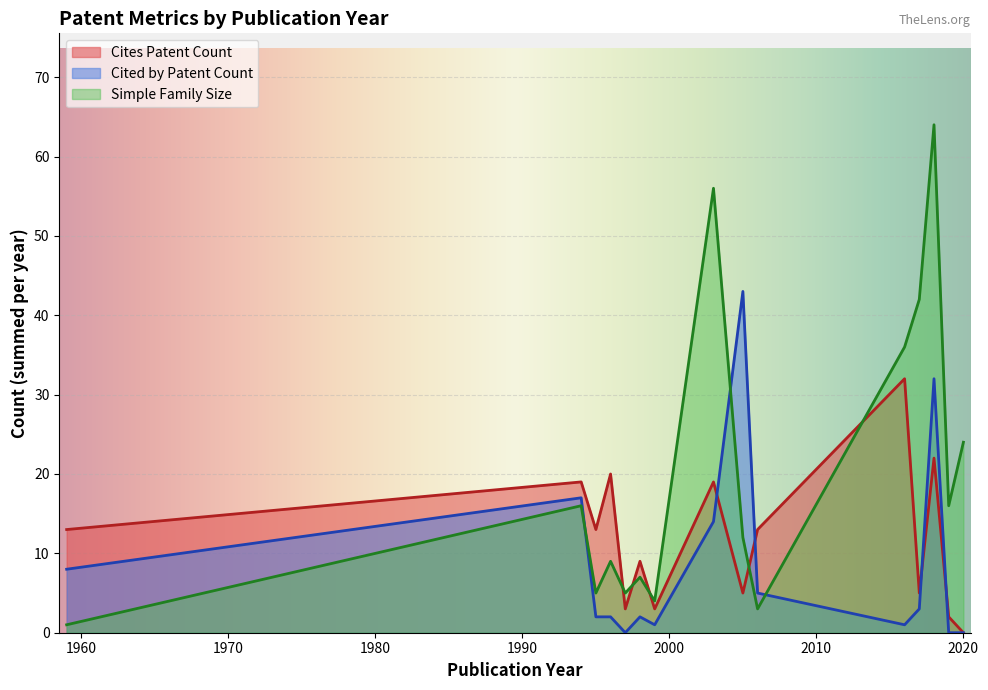

Which series ends up on top after the final intersection of Cites Patent Count and Simple Family Size?

Simple Family Size